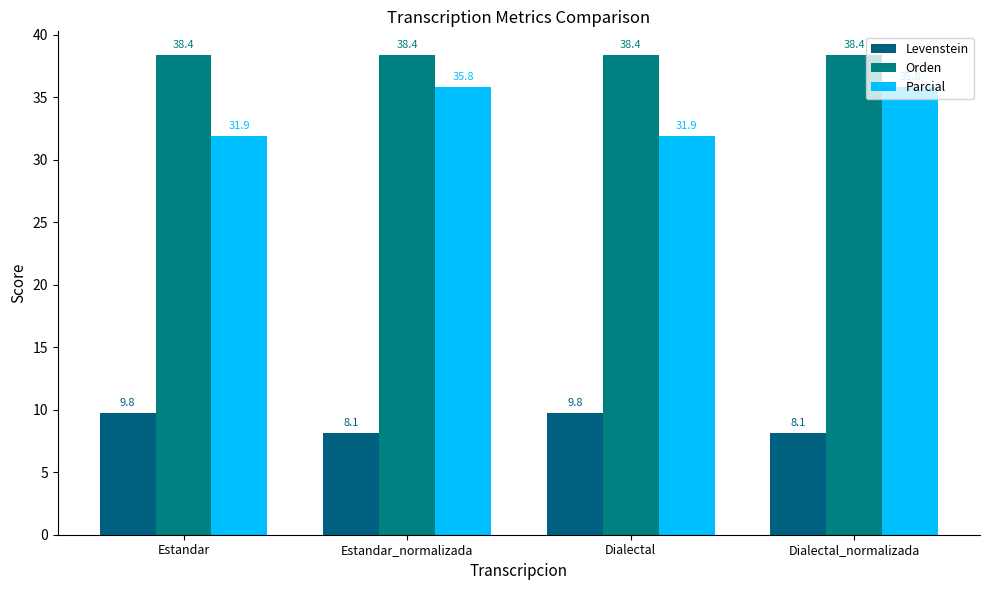

Is the value of Parcial at Dialectal_normalizada greater than the value of Orden at Estandar?

No